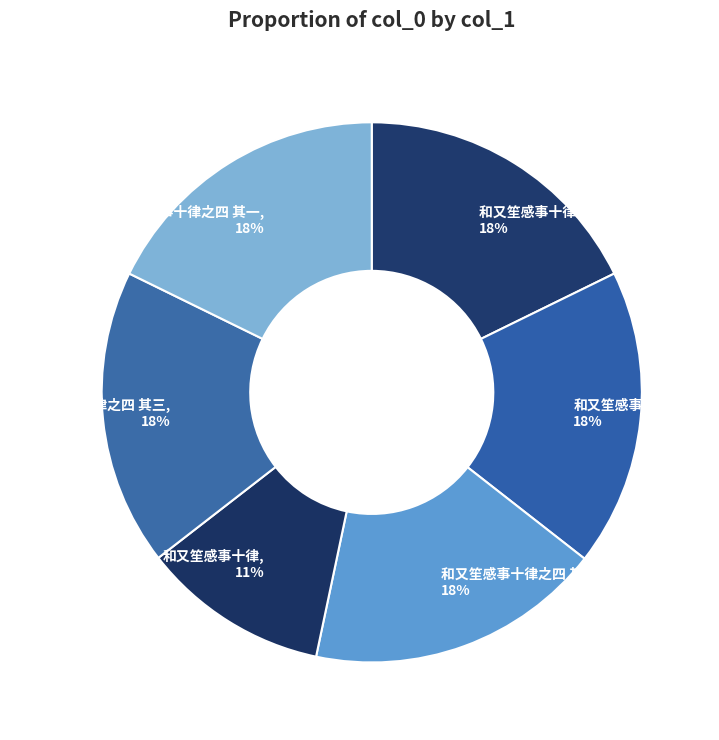

To the nearest percent, what portion does 和又笙感事十律之四 其三 represent?

18%